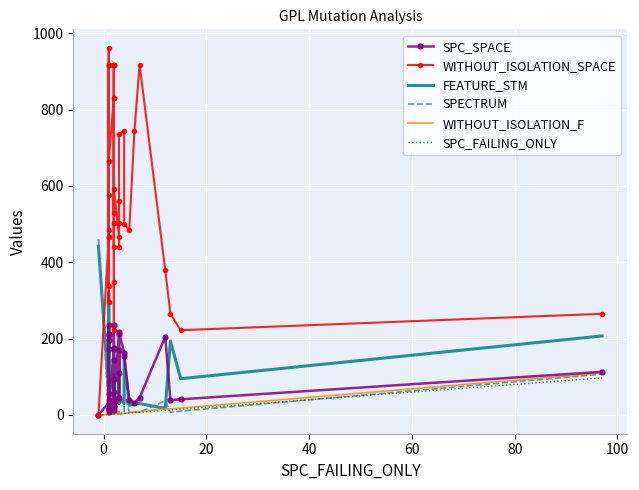

How many lines are shown in the chart?

6